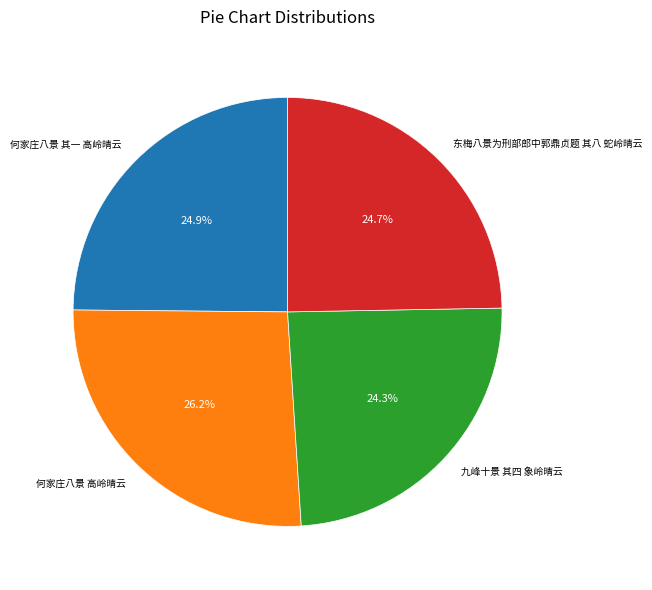

To the nearest percent, what is the average slice percentage?

25%